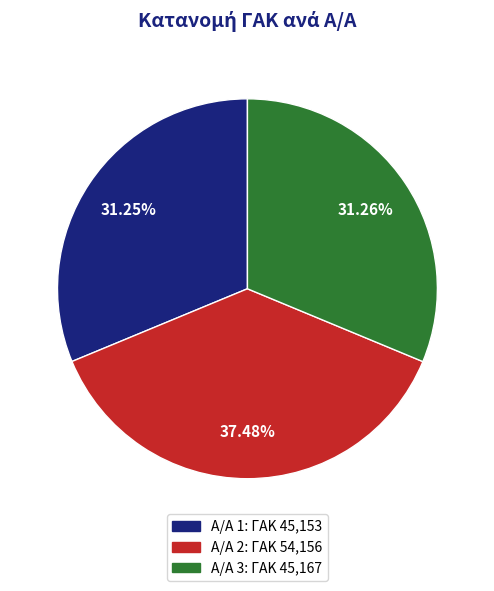

Is there any slice that represents more than half of the pie?

No